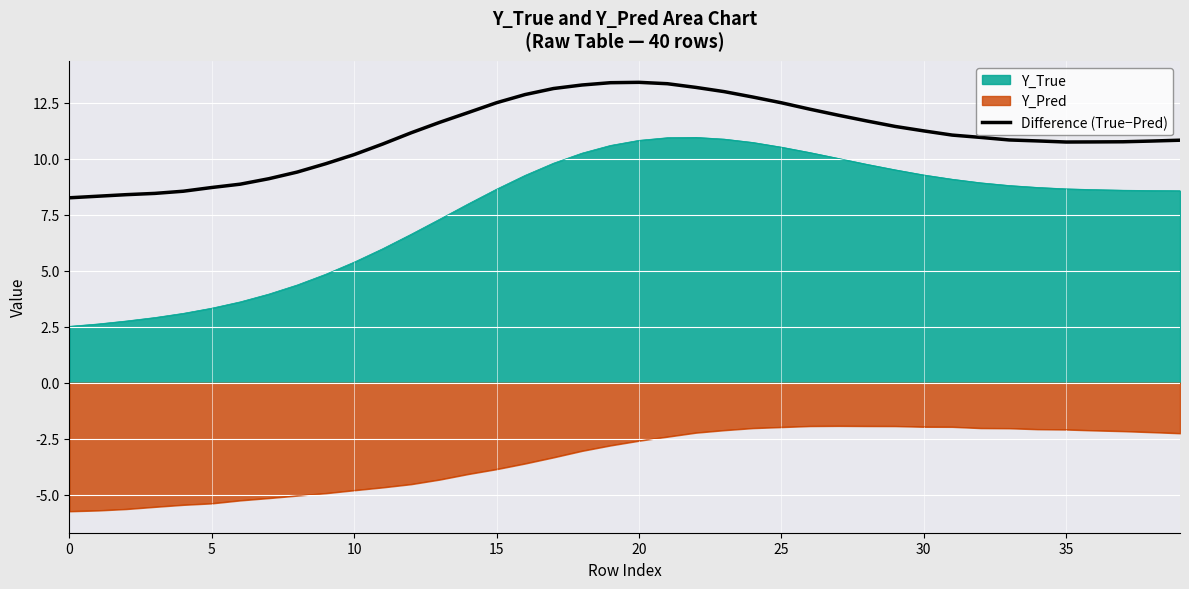

True or false: the data has more than 1 interior local peaks.

False